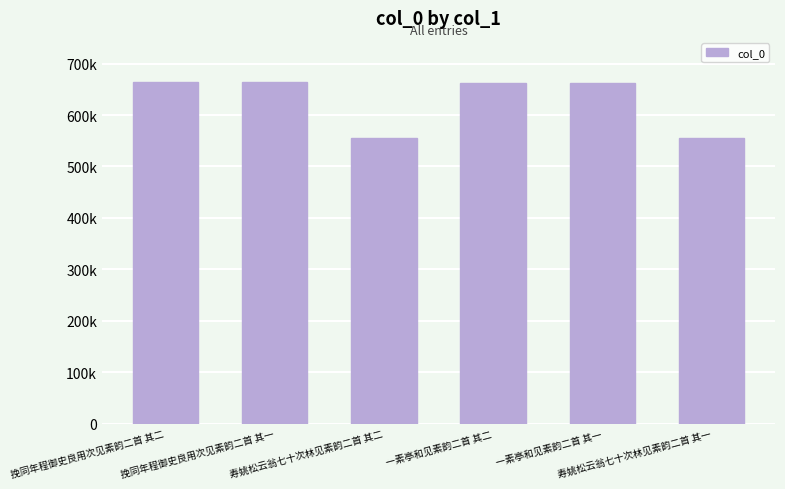

What is the change in value from 挽同年程御史良用次见素韵二首 其二 to 一素亭和见素韵二首 其二?

-1723